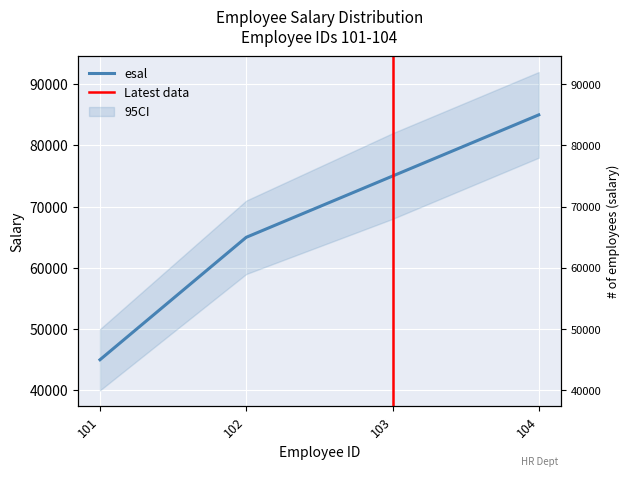

What is the maximum value shown in the chart?

85000